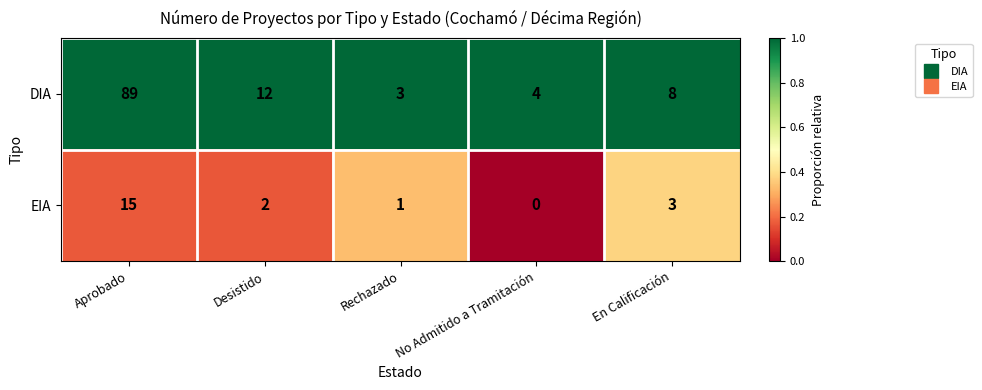

What is the sum of the EIA values at Aprobado and En Calificación?

18